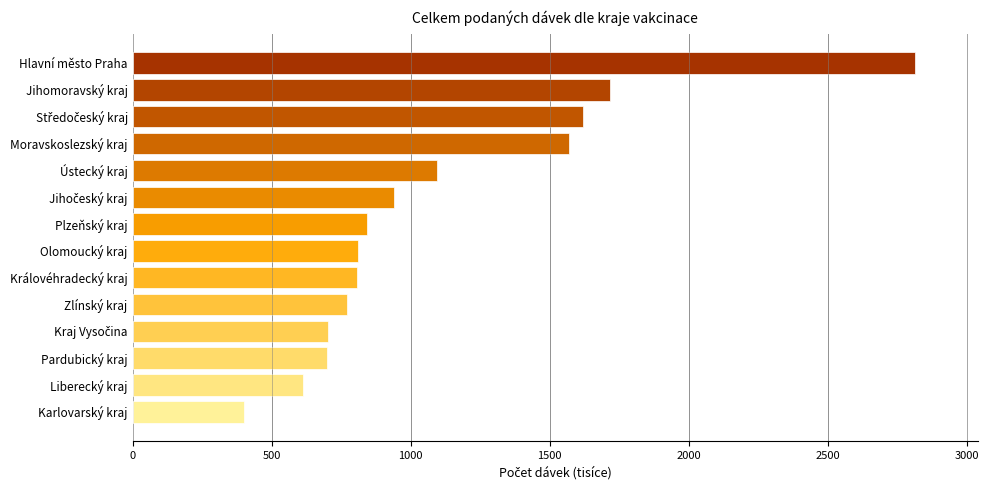

Which has a higher value, Pardubický kraj or Moravskoslezský kraj?

Moravskoslezský kraj